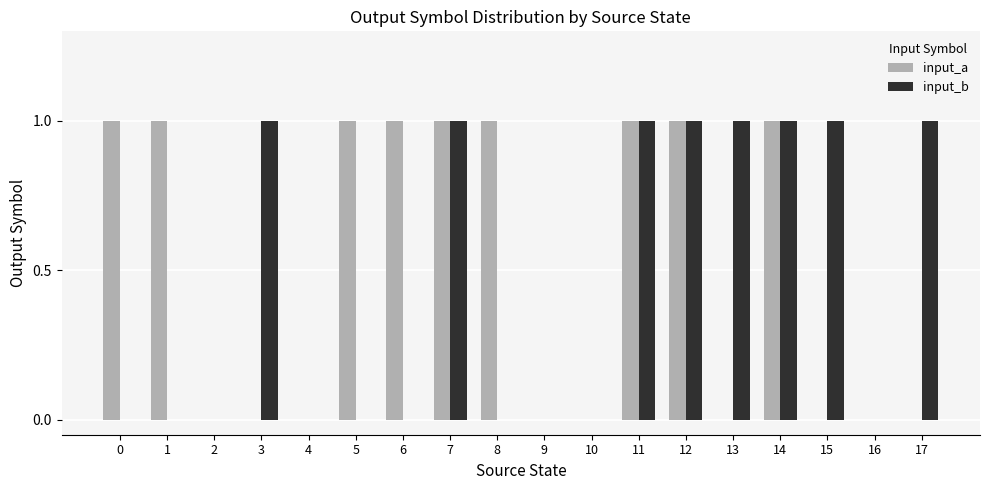

Reading left to right, extract all data points from this chart.

input_a: 1	1	0	0	0	1	1	1	1	0	0	1	1	0	1	0	0	0
input_b: 0	0	0	1	0	0	0	1	0	0	0	1	1	1	1	1	0	1